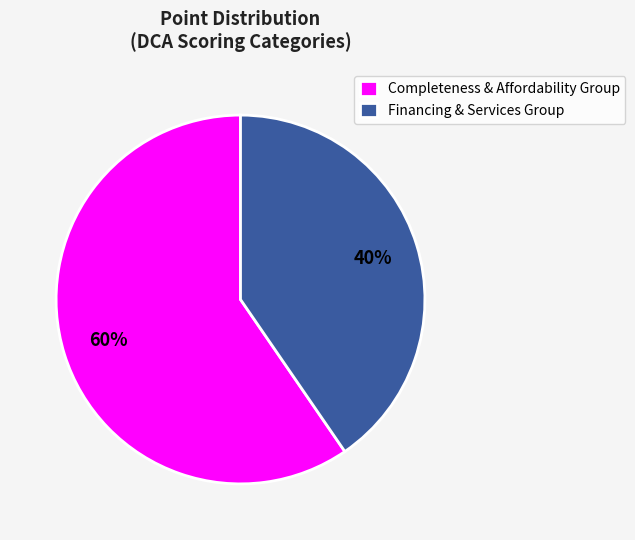

Is there any slice that represents more than half of the pie?

Yes